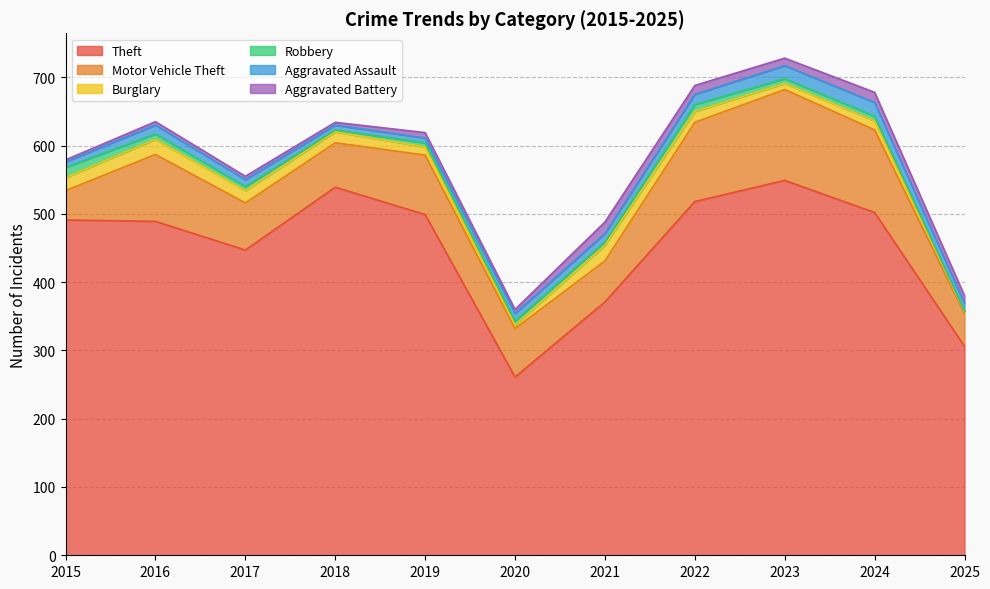

Is the value of Aggravated Battery at 2017 greater than the value of Robbery at 2015?

No